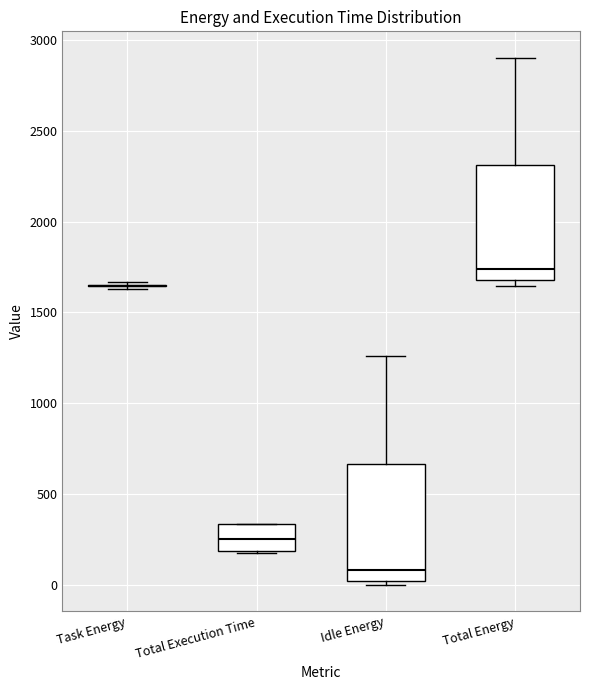

Reading left to right, read every box against the y-axis: the position of its median line, the range the box covers, and the ends of its whiskers. The values are not printed on the chart, so give them approximately, as read against the axis.

Task Energy: box collapsed to a line at 1650, whiskers 1650 to 1650
Total Execution Time: median 250, box 200 to 350, whiskers 200 to 350
Idle Energy: median 100, box 0 to 650, whiskers 0 (just below the box's lower edge) to 1250
Total Energy: median 1750, box 1700 to 2300, whiskers 1650 to 2900